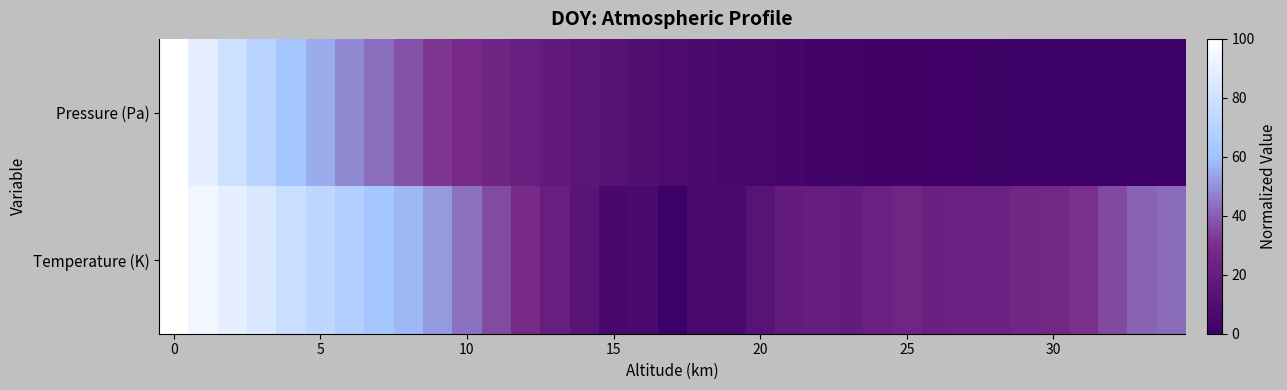

List the series in order of their peak value, lowest first.

Pressure (Pa), Temperature (K)